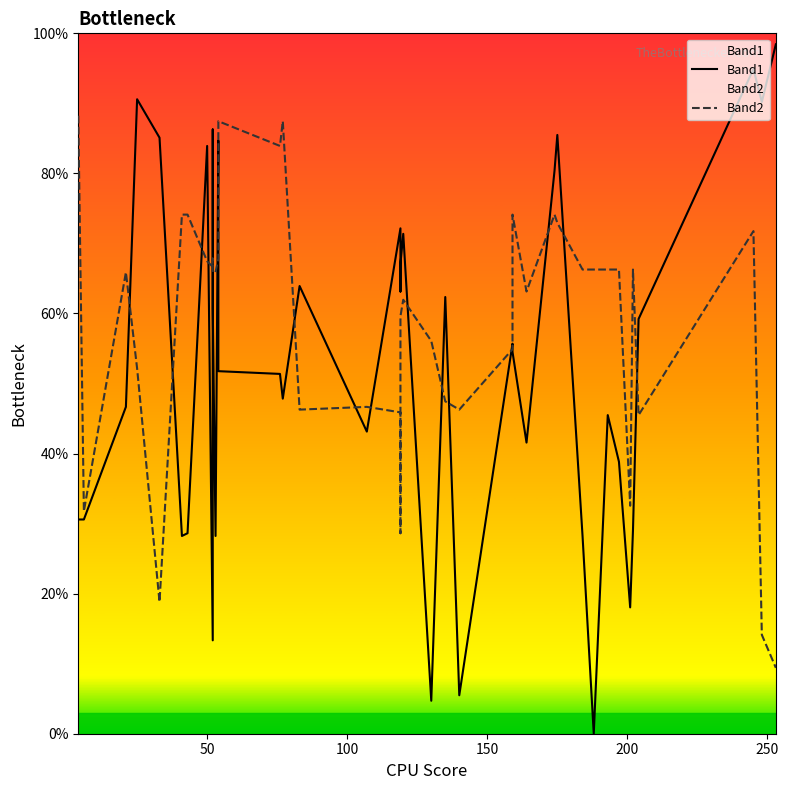

What is the maximum value for Band2?

88.2